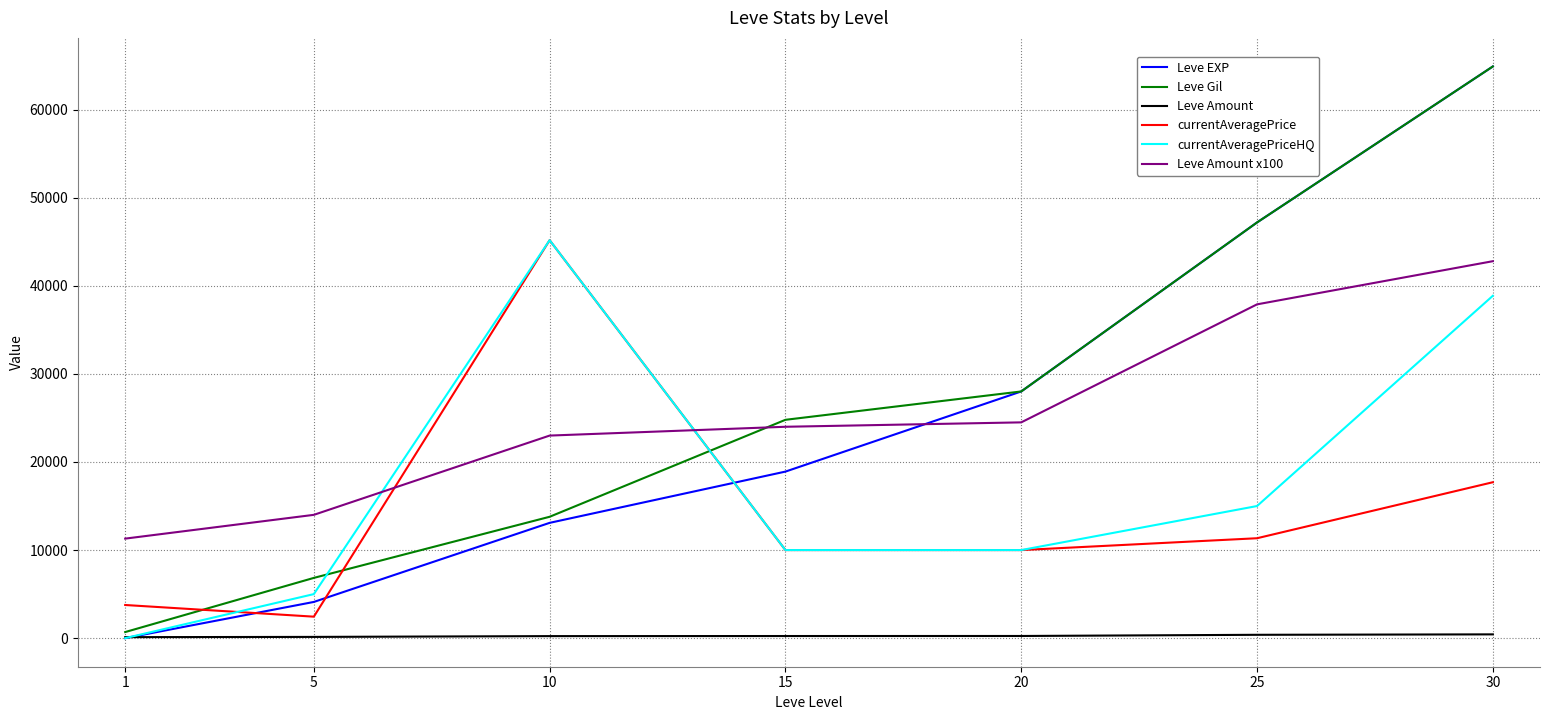

The currentAveragePriceHQ series shows 10000.0 at 20. True or false?

True